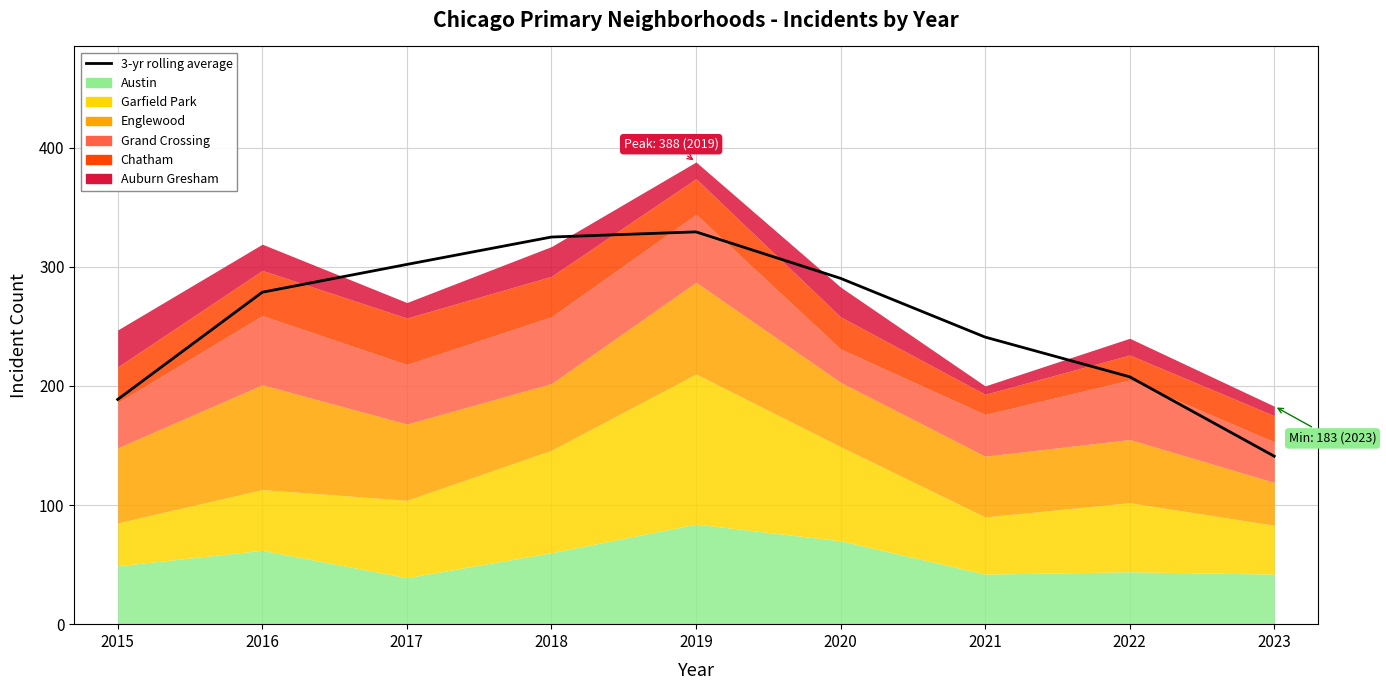

List the labels in order of value, smallest first.

2023, 2015, 2022, 2021, 2016, 2020, 2017, 2018, 2019